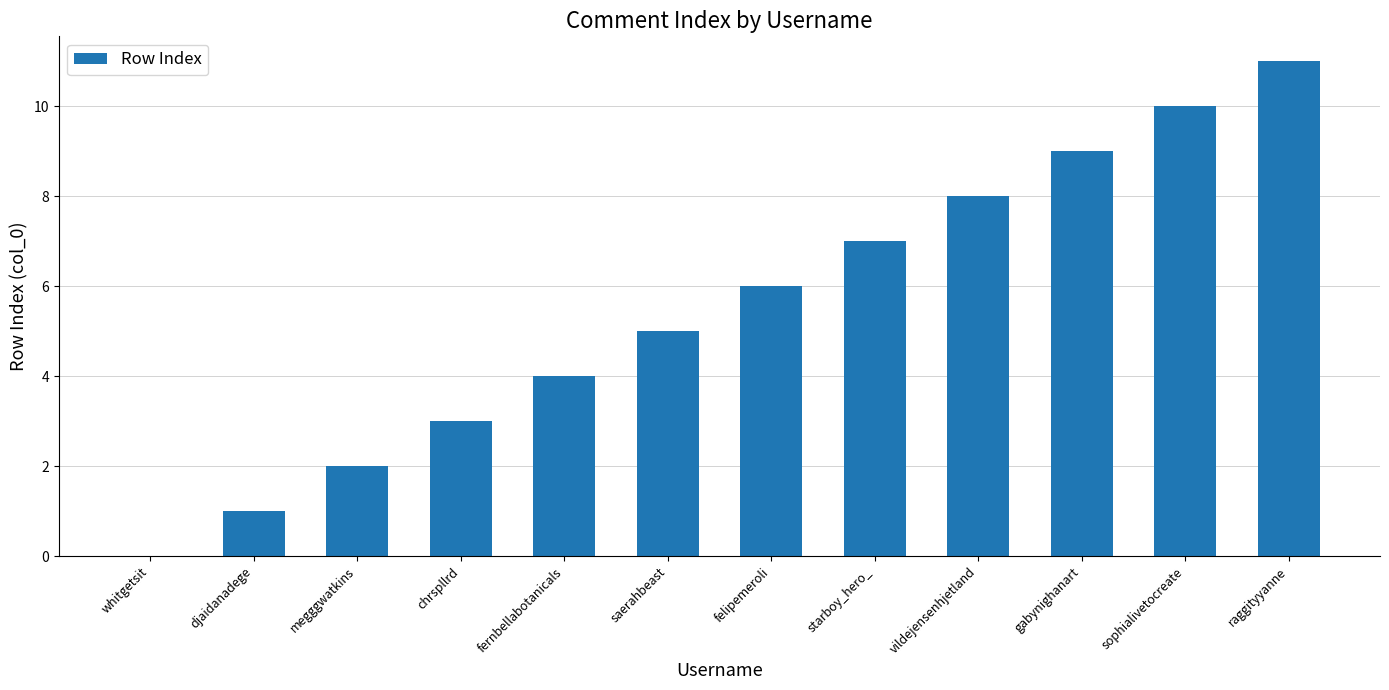

What is the maximum value shown in the chart?

11